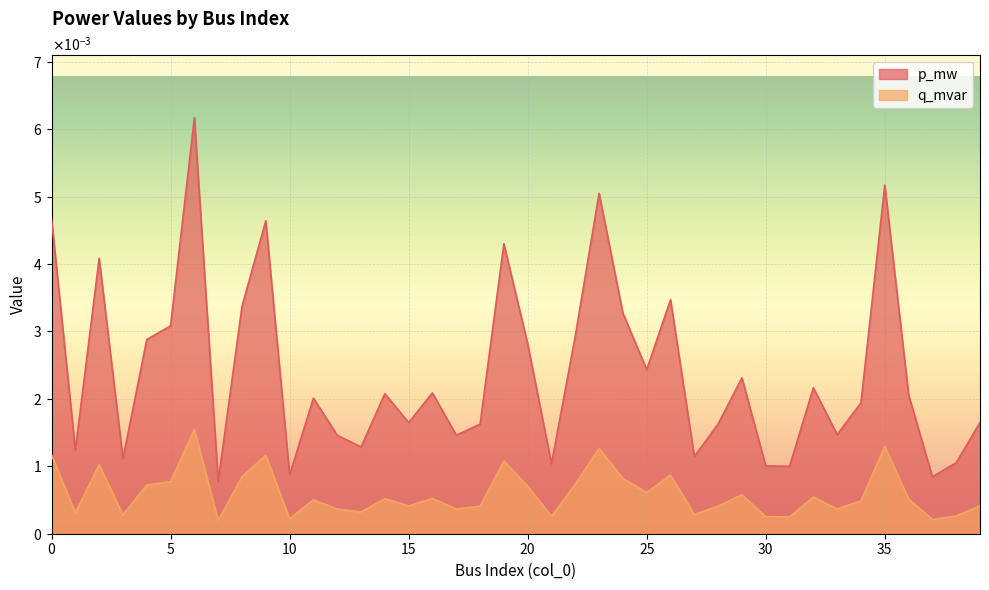

True or false: p_mw has a value of 0.0 at 7.

False